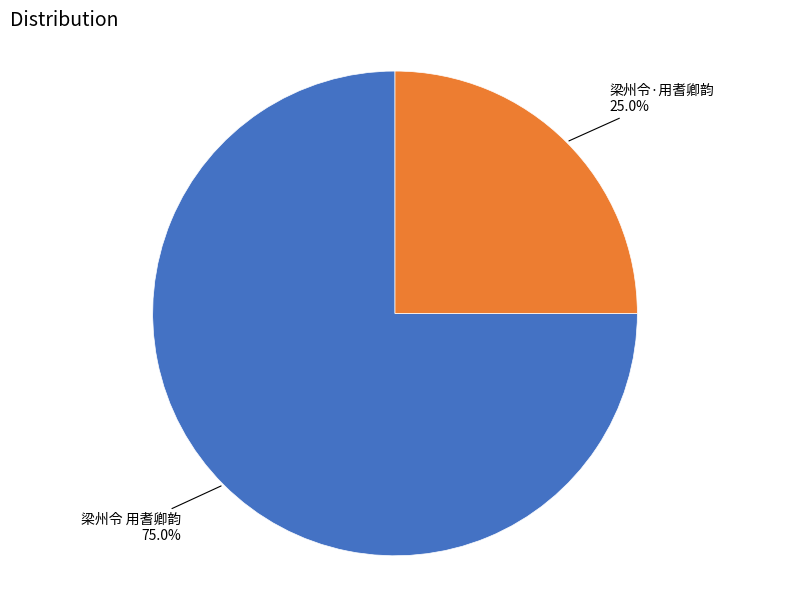

Count the number of slices in the pie.

2